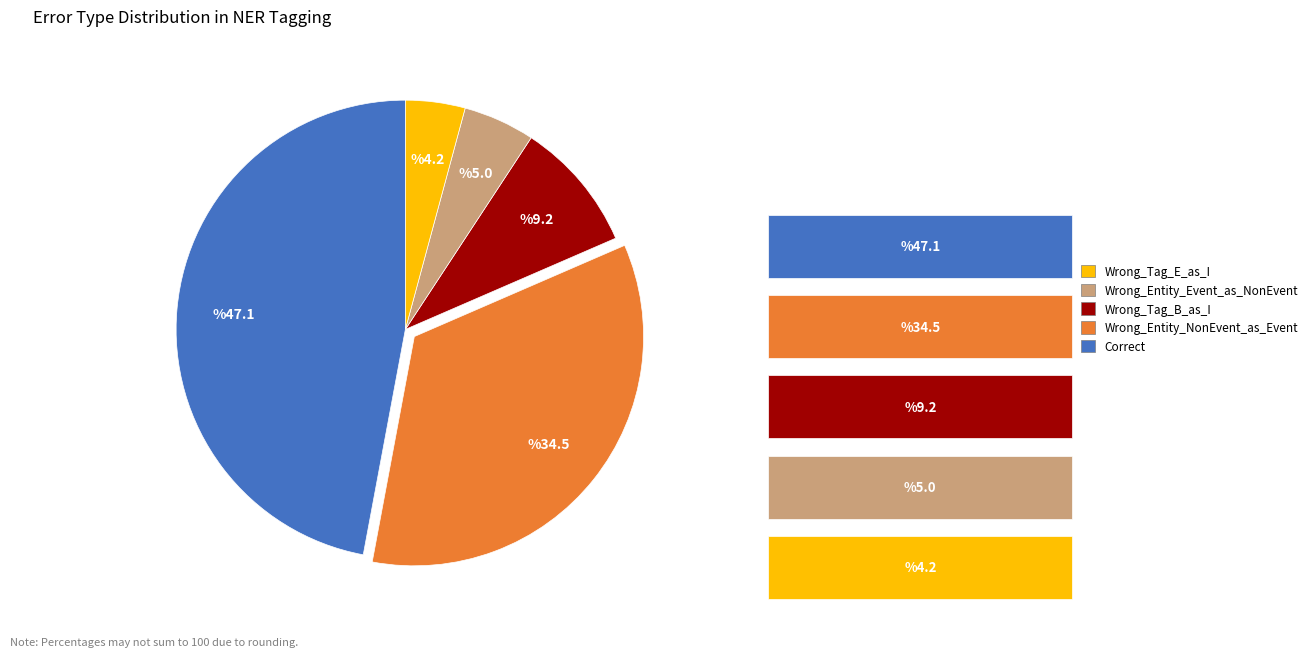

Is it true that Correct is 4% of the pie?

True